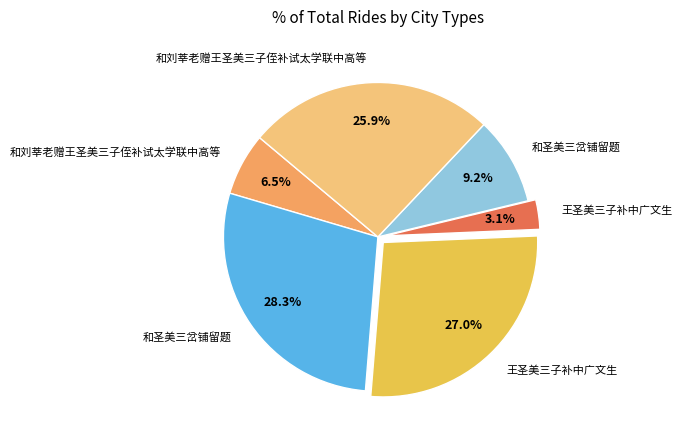

Is there a majority slice in this chart?

No